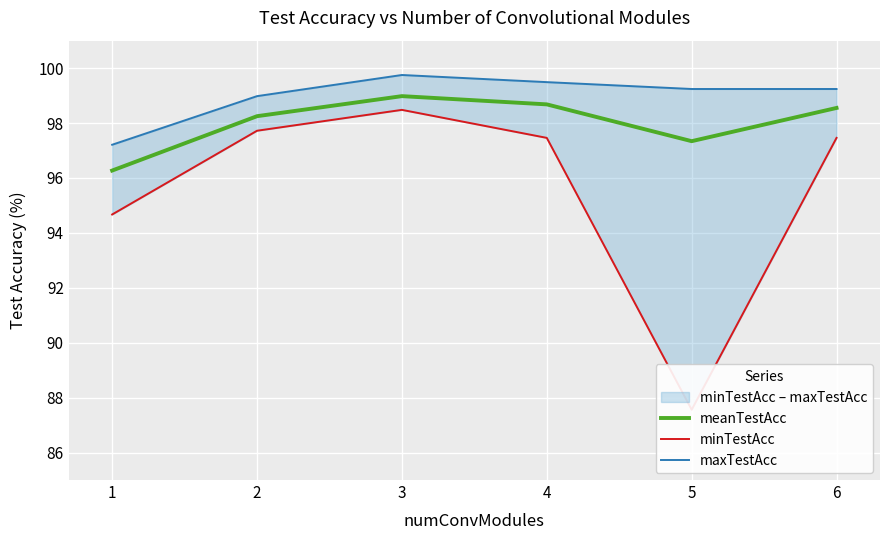

The minTestAcc series shows 145.9 at 5. True or false?

False